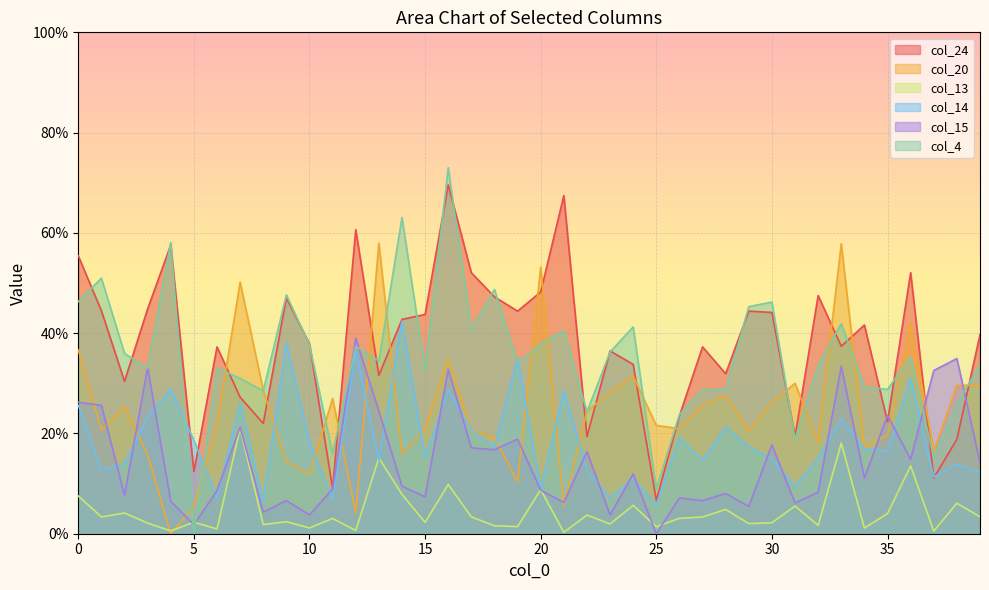

How many intersections are there between col_15 and col_24?

4